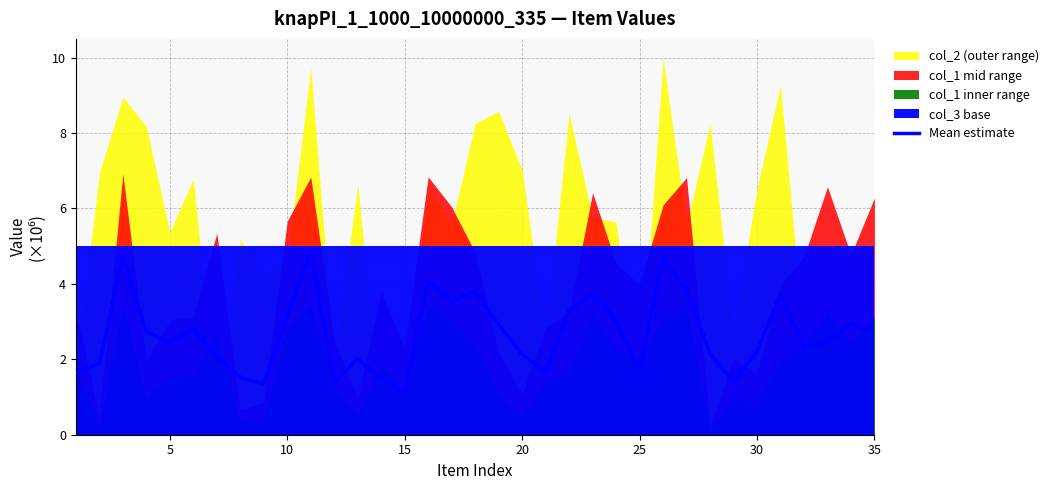

Read the value at 5.

2.4